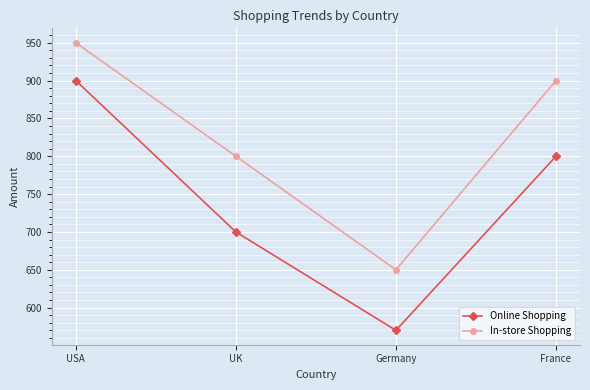

Read the In-store Shopping value at UK.

800